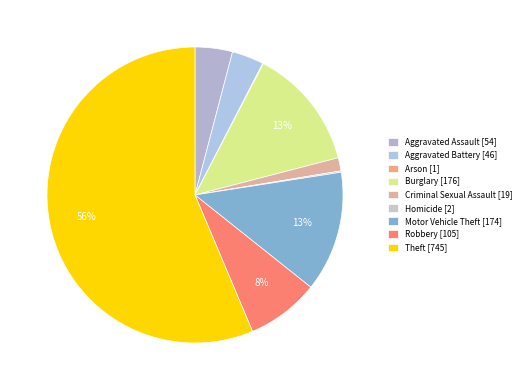

To the nearest percent, what percentage of the pie is Theft?

56%